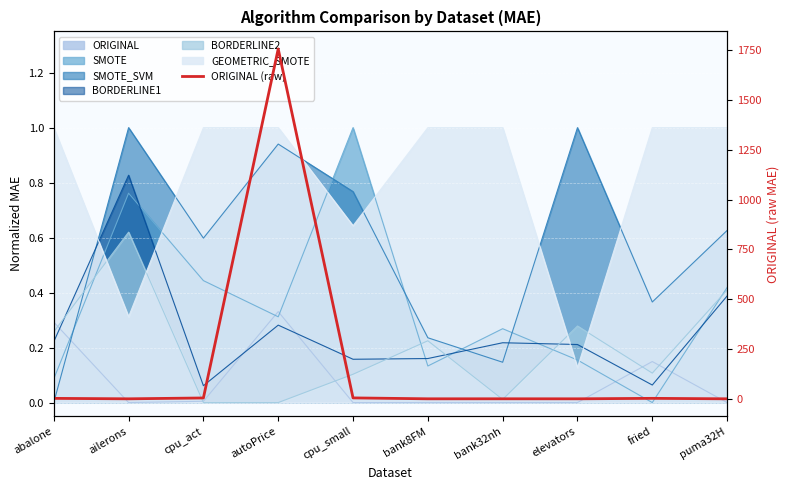

True or false: the data shows 0.0 at ailerons.

False